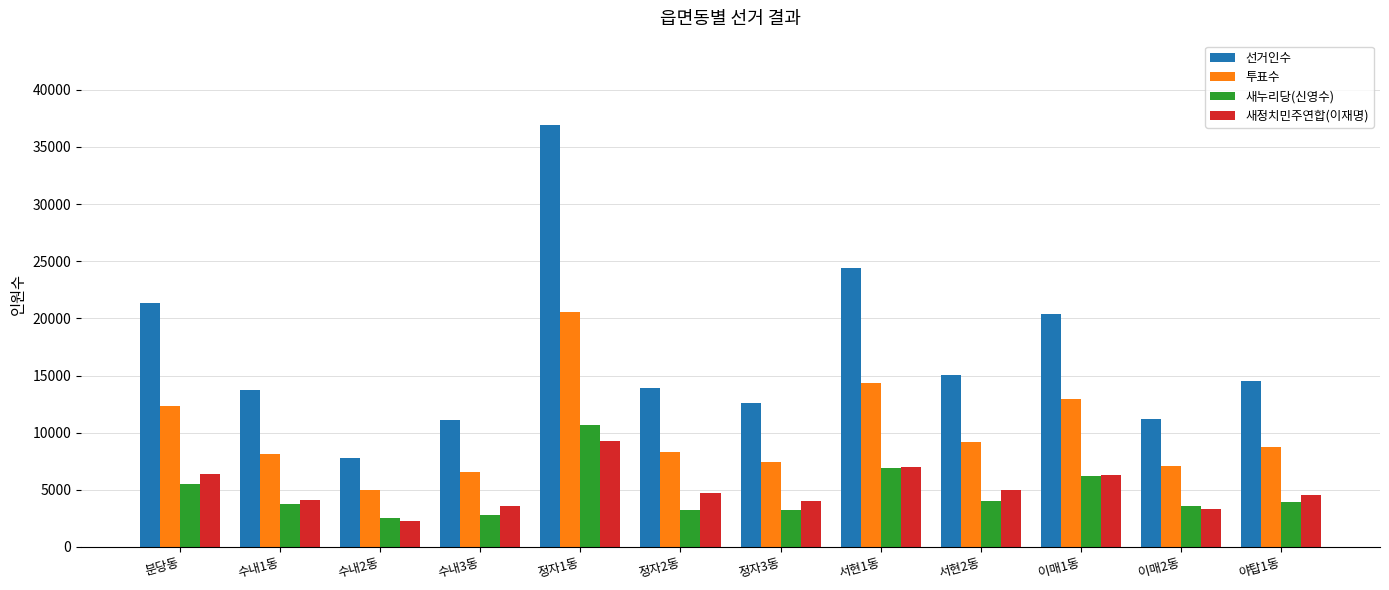

Is it true that 새누리당(신영수) equals 4002 at 서현2동?

True